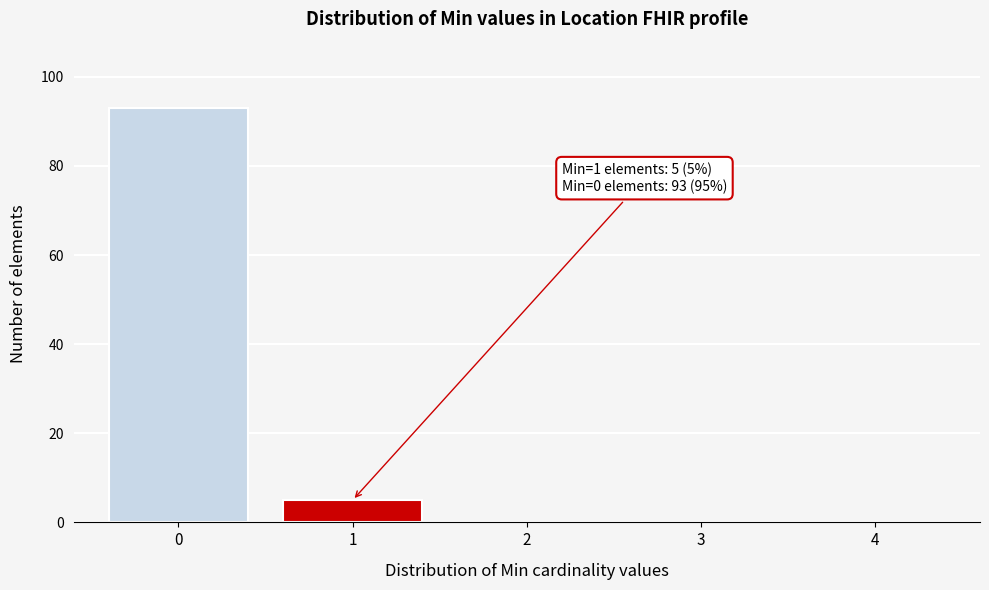

Reading left to right, transcribe all the data shown in this chart.

0=93	1=5	2=0	3=0	4=0